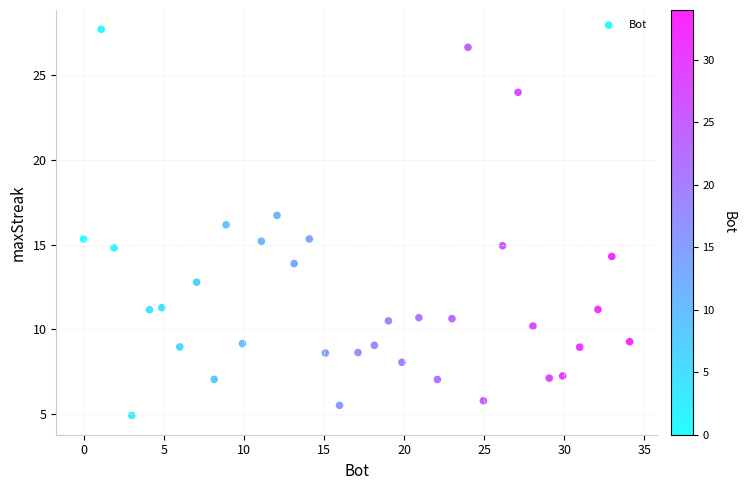

What is the range of X values (max minus min)?

34.1